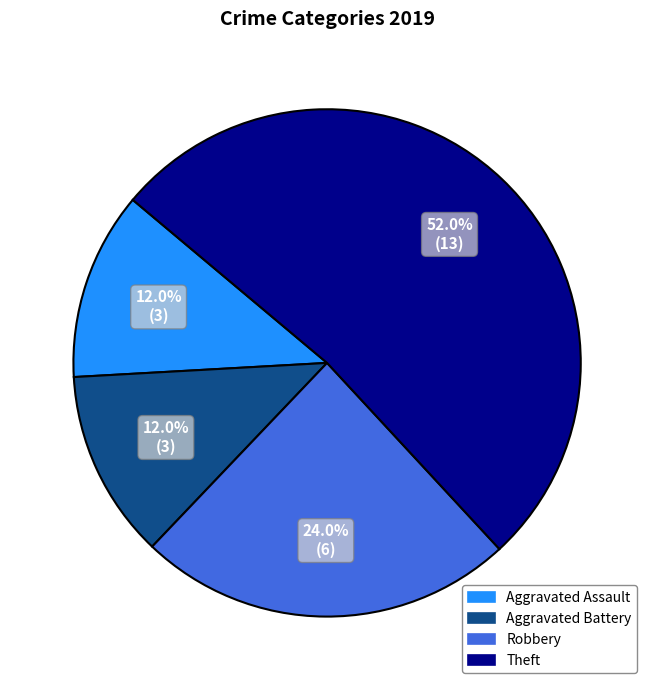

Is it true that Robbery is 24% of the pie?

True